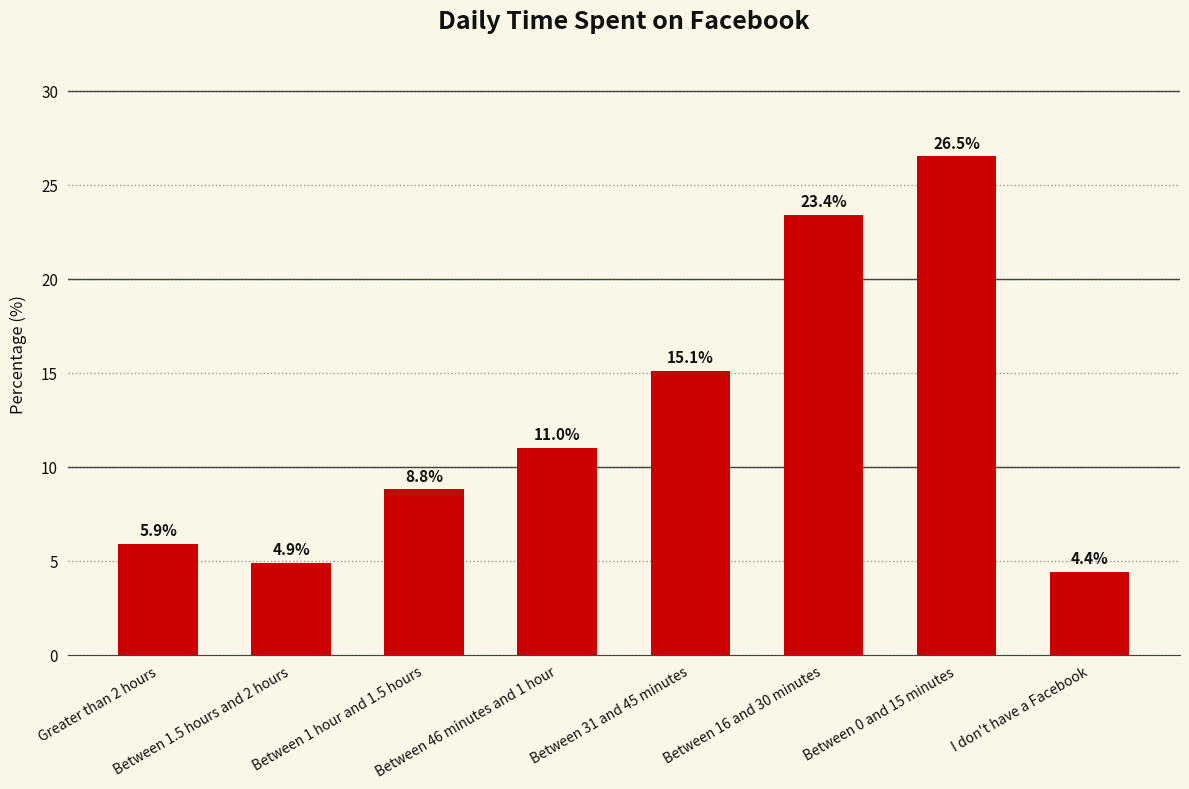

Read the value at Greater than 2 hours.

5.9